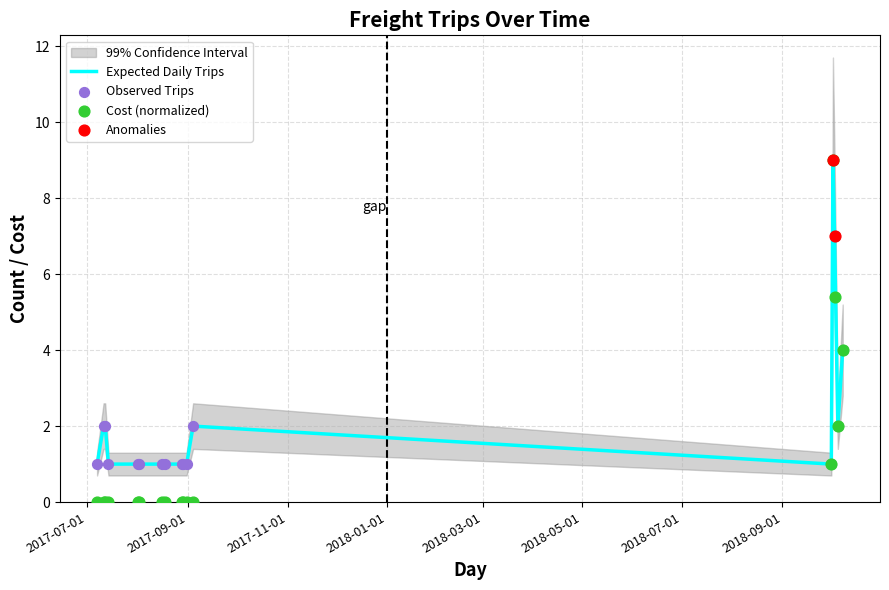

At which category is the sum across all series the highest?

2018-10-02